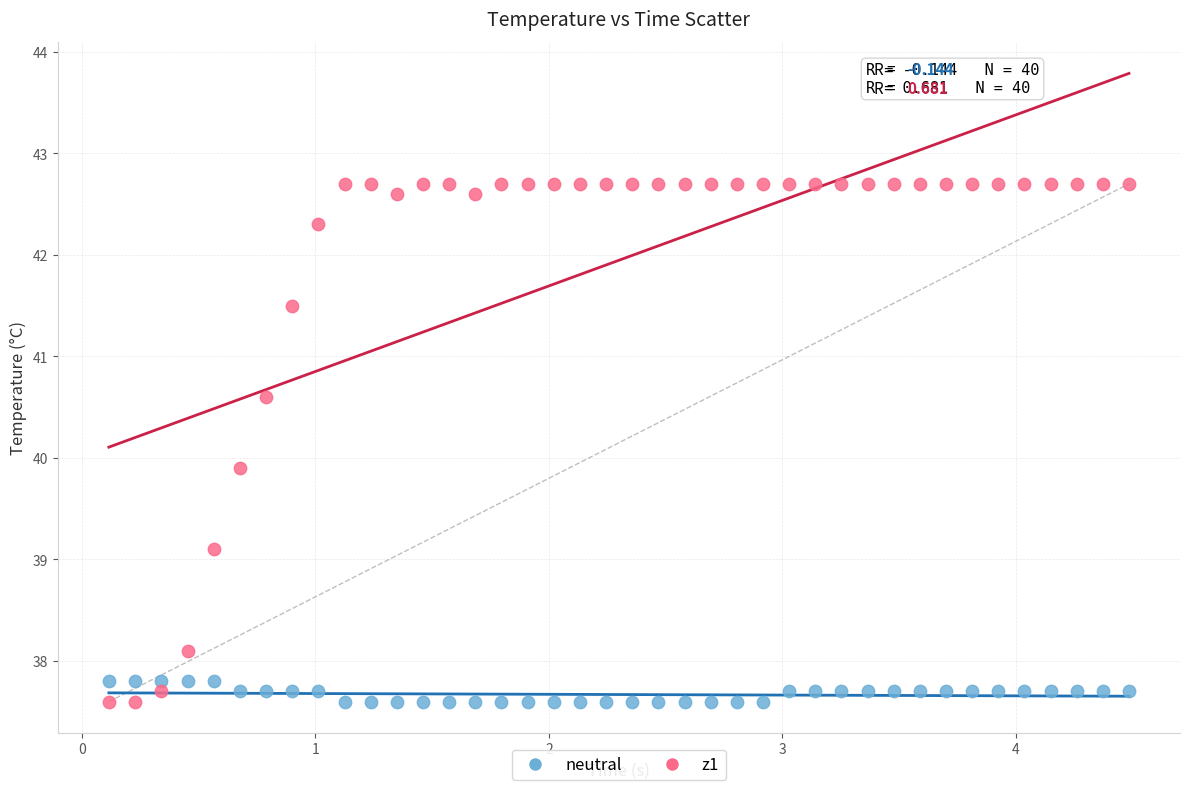

What are all the series names shown in the legend?

neutral, z1